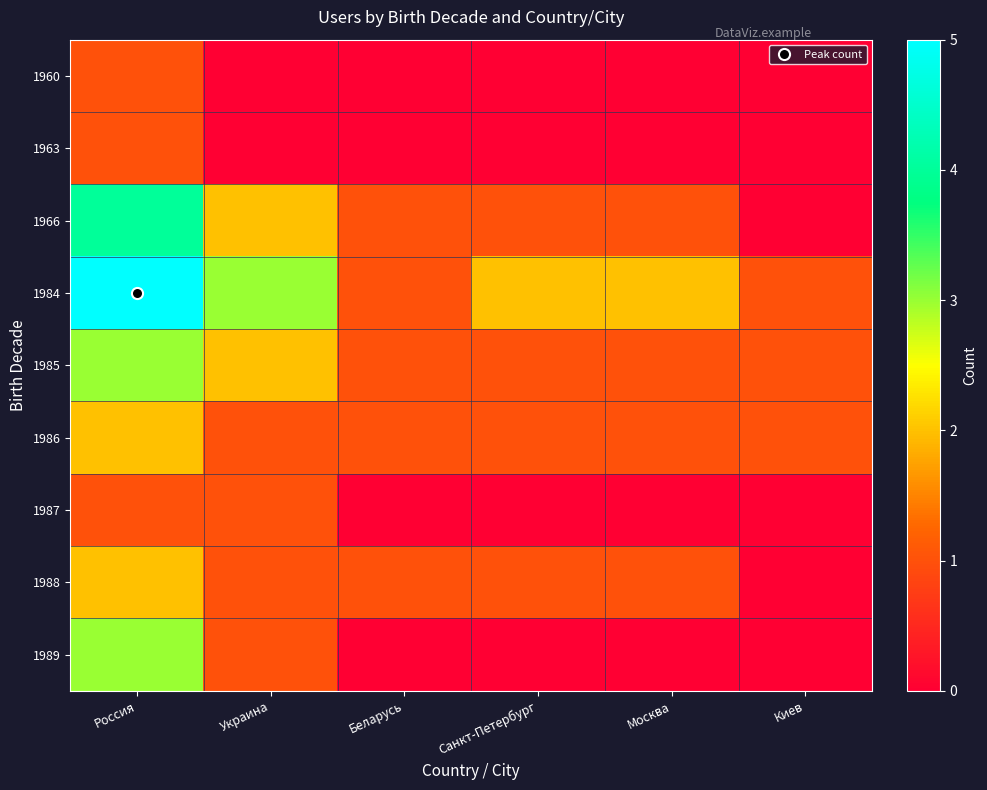

Reading right to left, what are all the values shown in this chart?

1960: Киев=0	Москва=0	Санкт-Петербург=0	Беларусь=0	Украина=0	Россия=1
1963: Киев=0	Москва=0	Санкт-Петербург=0	Беларусь=0	Украина=0	Россия=1
1966: Киев=0	Москва=1	Санкт-Петербург=1	Беларусь=1	Украина=2	Россия=4
1984: Киев=1	Москва=2	Санкт-Петербург=2	Беларусь=1	Украина=3	Россия=5
1985: Киев=1	Москва=1	Санкт-Петербург=1	Беларусь=1	Украина=2	Россия=3
1986: Киев=1	Москва=1	Санкт-Петербург=1	Беларусь=1	Украина=1	Россия=2
1987: Киев=0	Москва=0	Санкт-Петербург=0	Беларусь=0	Украина=1	Россия=1
1988: Киев=0	Москва=1	Санкт-Петербург=1	Беларусь=1	Украина=1	Россия=2
1989: Киев=0	Москва=0	Санкт-Петербург=0	Беларусь=0	Украина=1	Россия=3